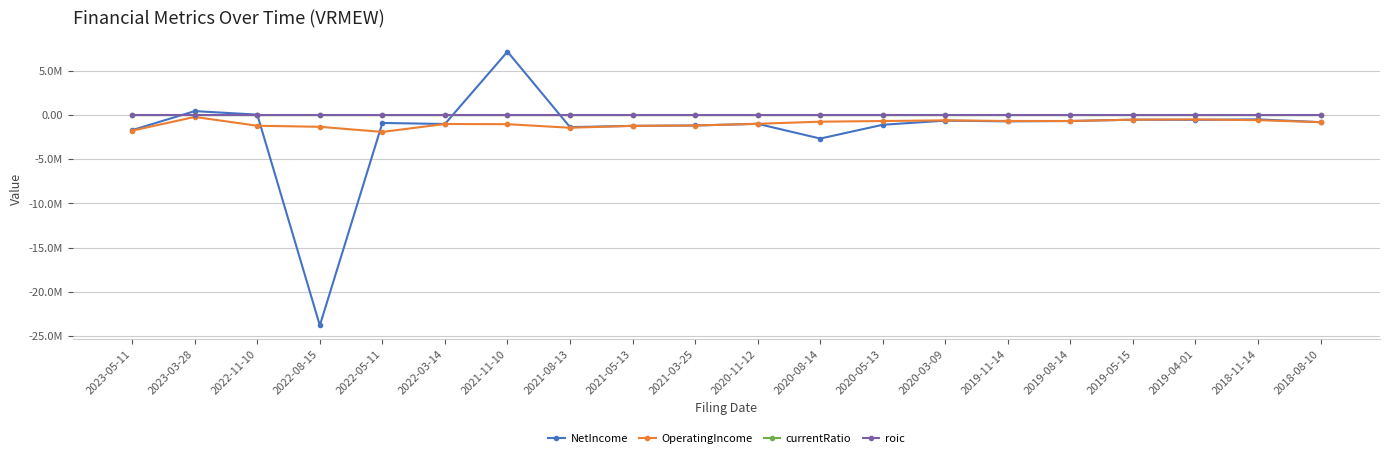

Where is roic nearest to the value -1?

2019-11-14